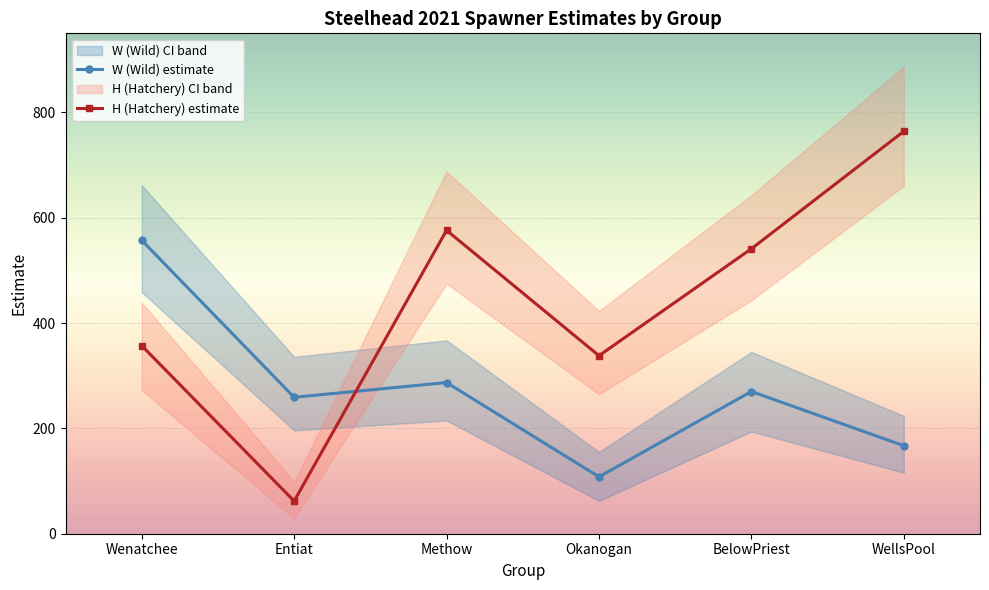

Is the value of H (Hatchery) estimate at Methow greater than the value of W (Wild) estimate at Okanogan?

Yes